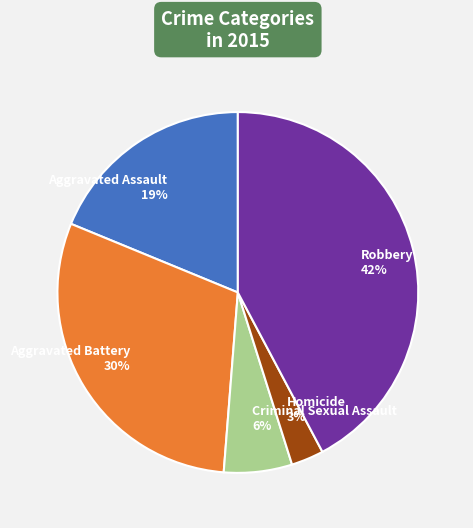

What is the ratio of the value at Robbery to the value at Aggravated Assault?

2.2